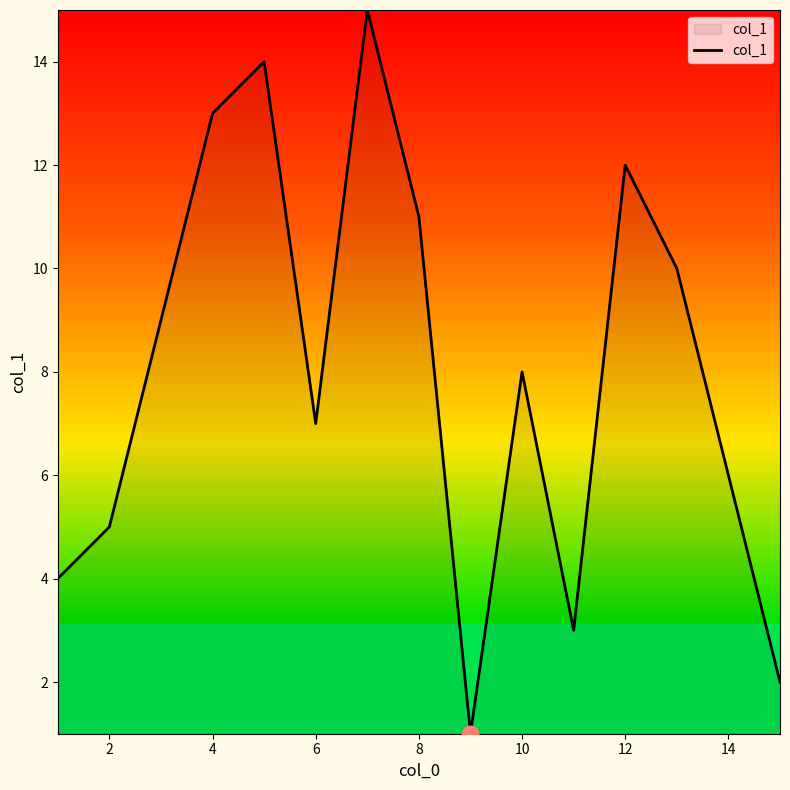

What is the sum of all values?

120